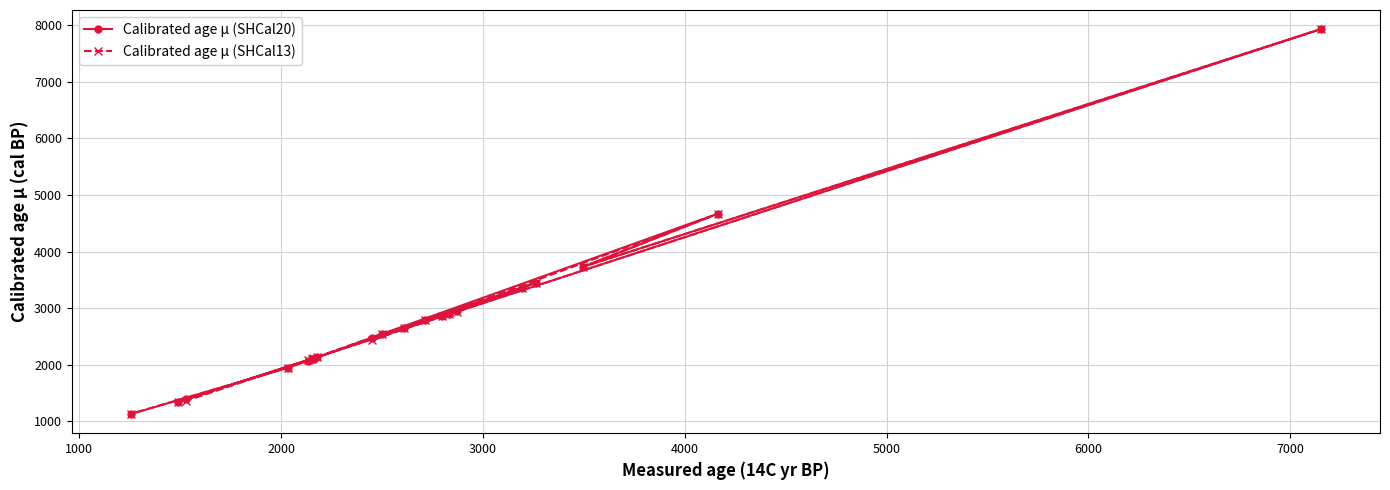

What is the minimum value shown in the chart?

1131